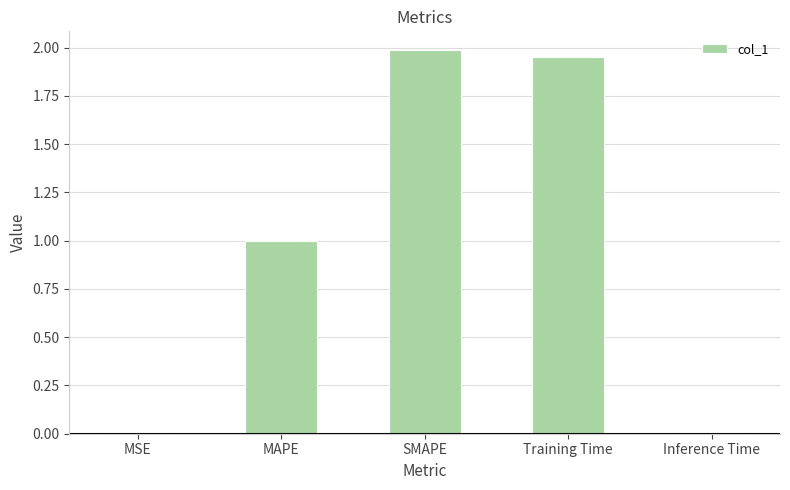

What is the change in value from Training Time to Inference Time?

-1.9